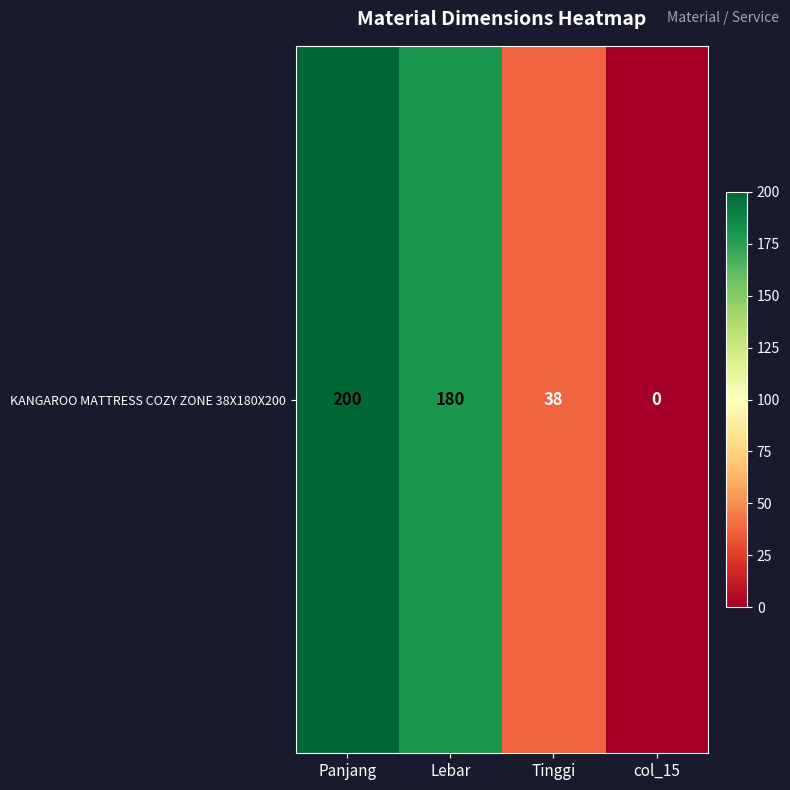

What is the average value?

104